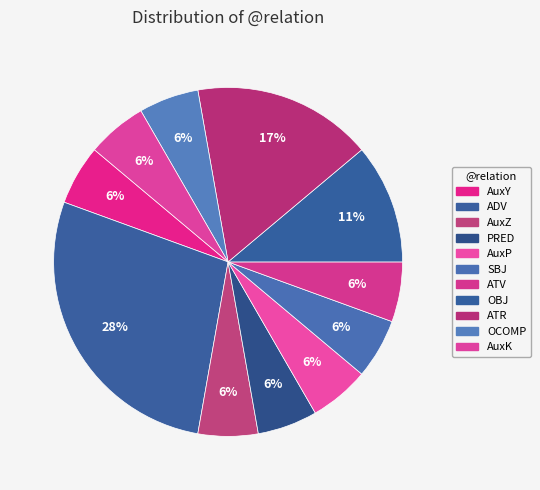

Is there a majority slice in this chart?

No